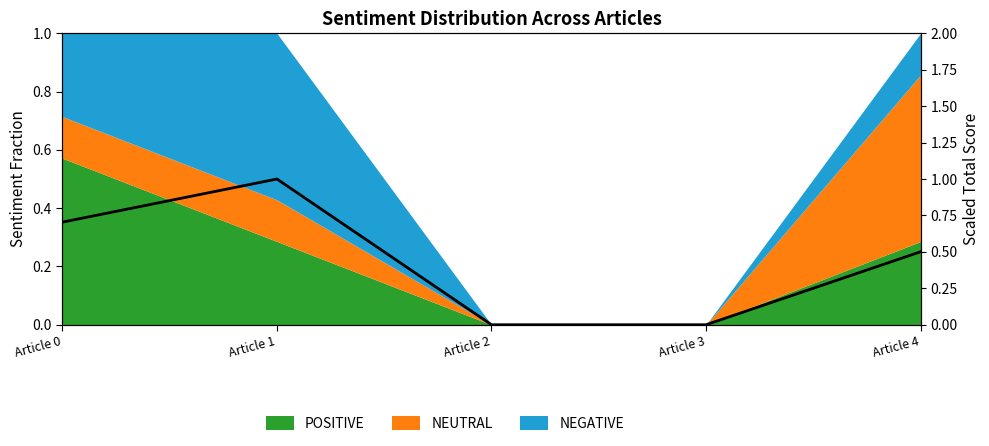

Does the chart display data point markers on the line(s)?

No